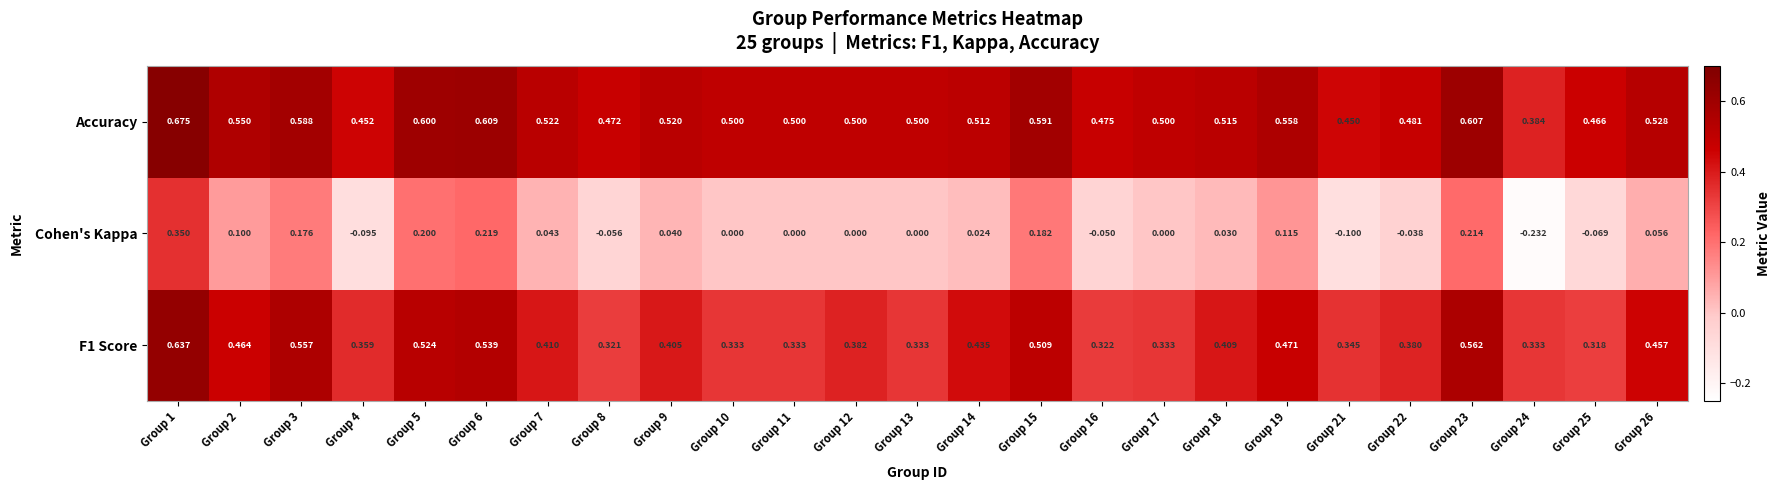

At which category does the chart reach its peak across all series?

Group 1